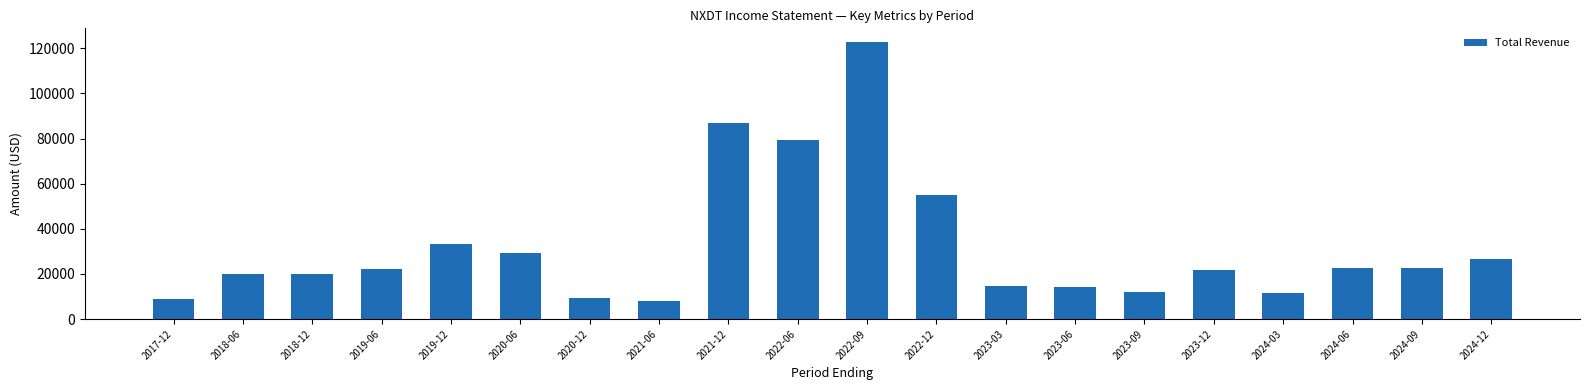

What is the difference between the maximum and second lowest values?

114000